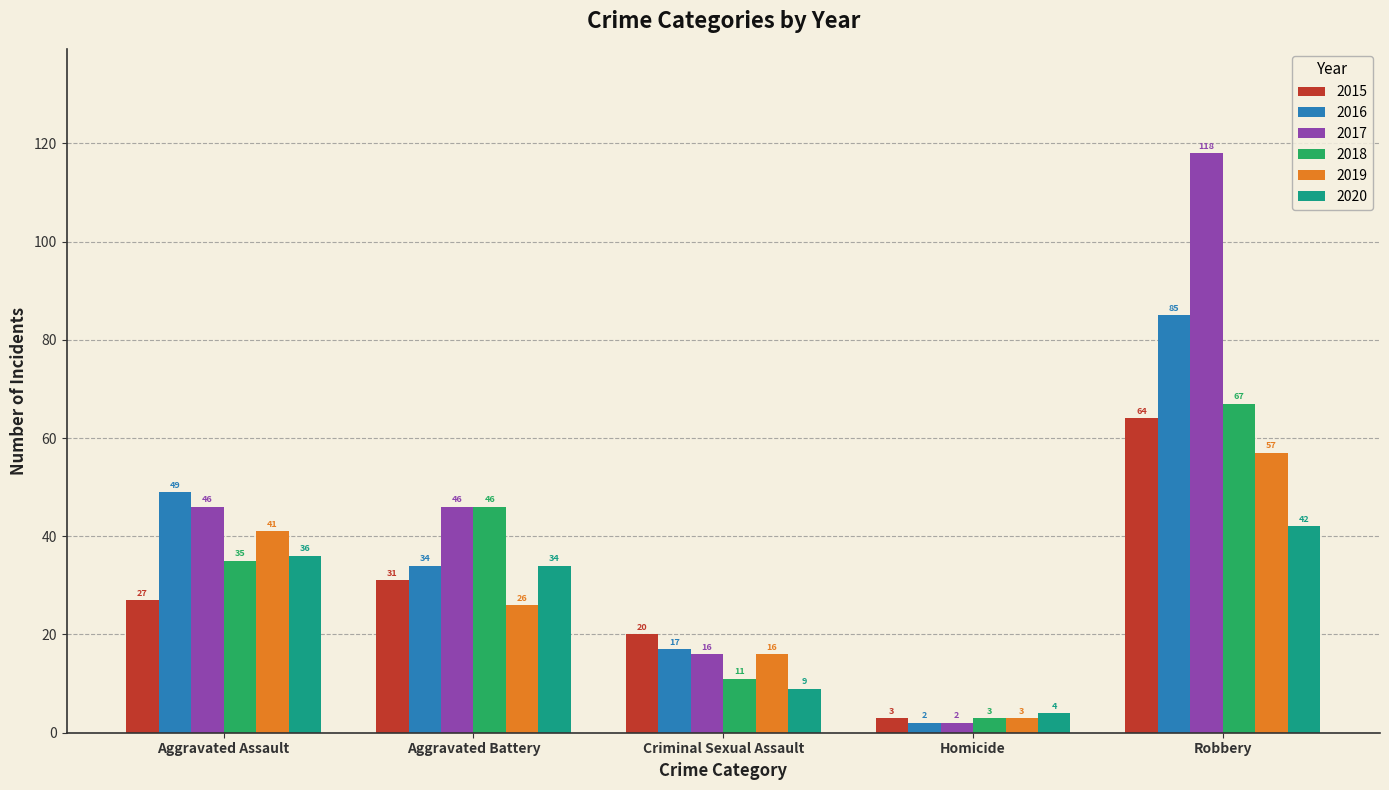

Is it true that 2016 equals 136 at Robbery?

False